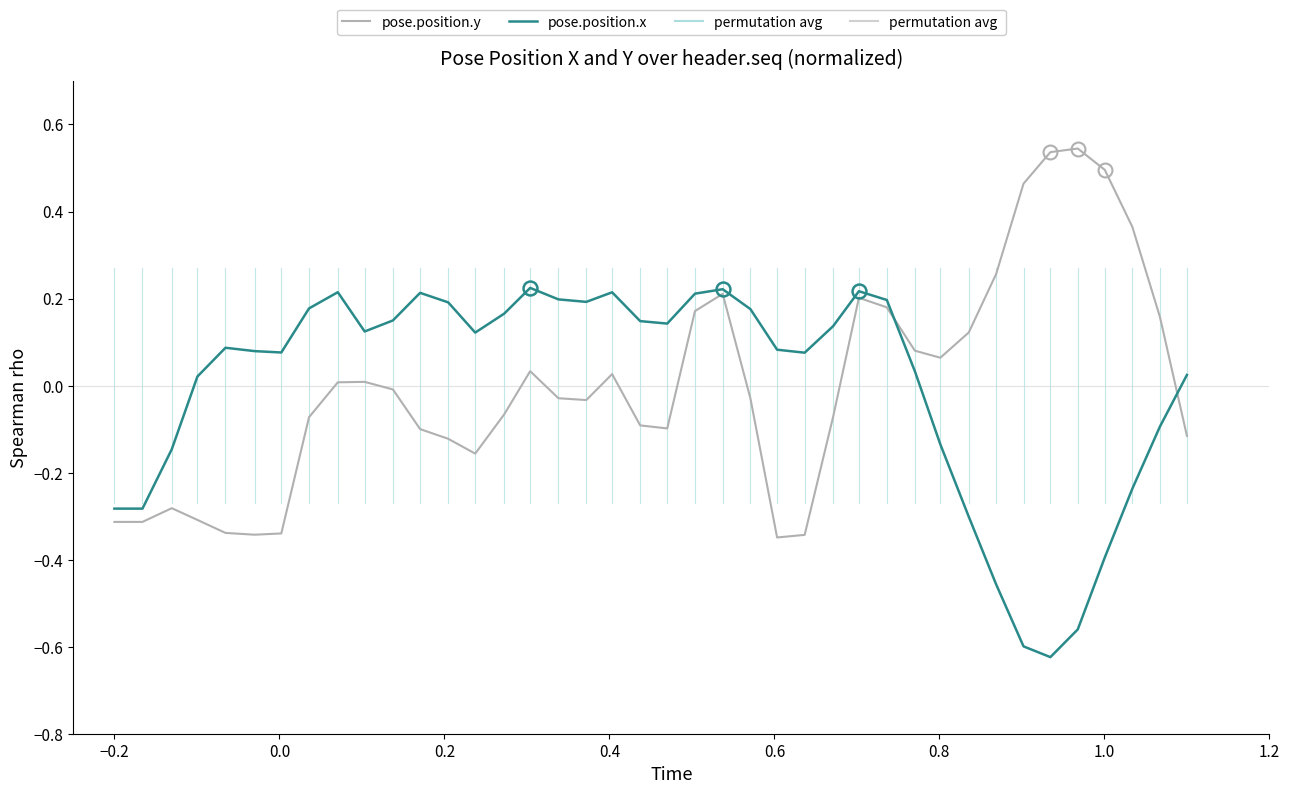

List the series in order of their peak value, lowest first.

pose.position.x, pose.position.y